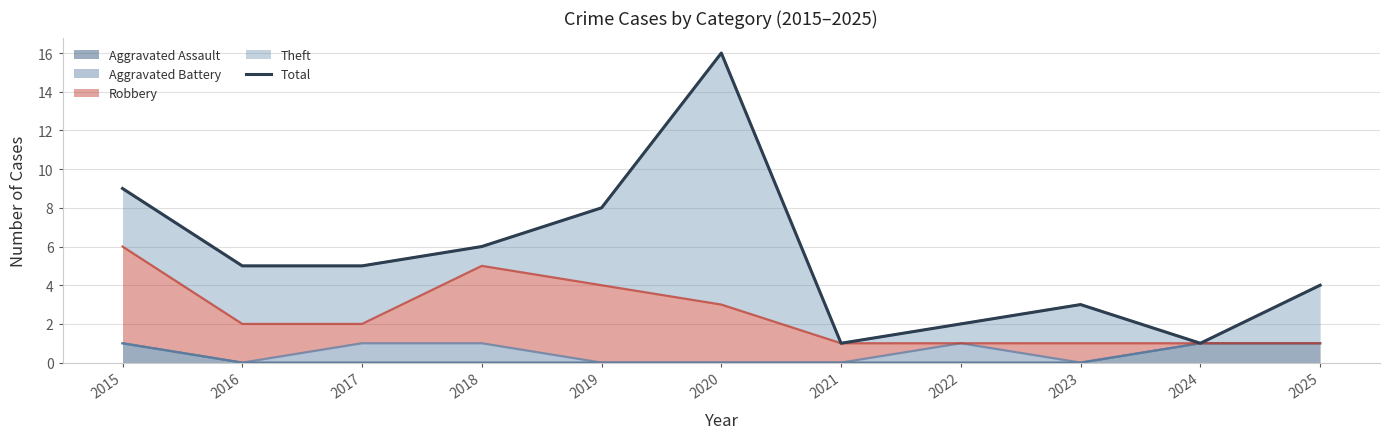

What is the ratio of the value at 2025 to the value at 2015?

0.4